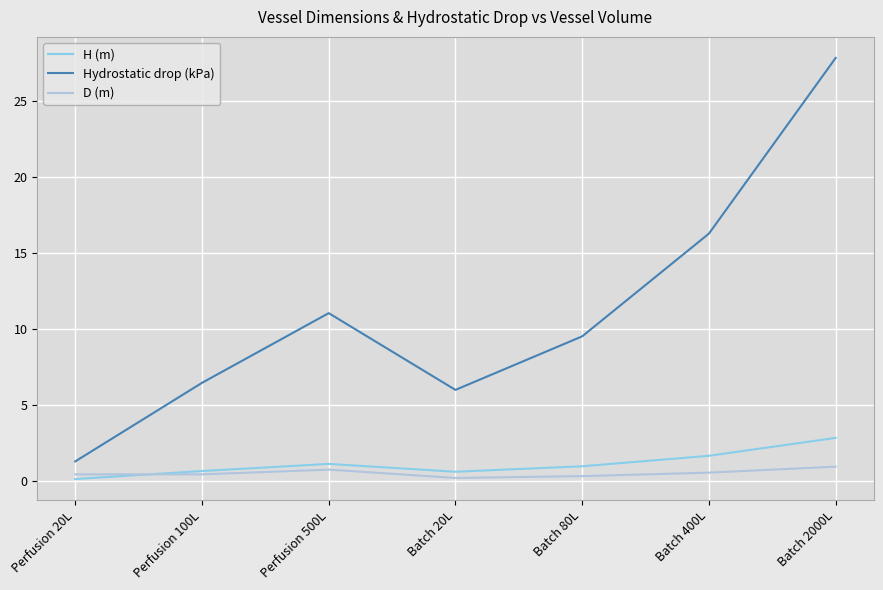

What is the approximate value of H (m) at Batch 20L?

0.6